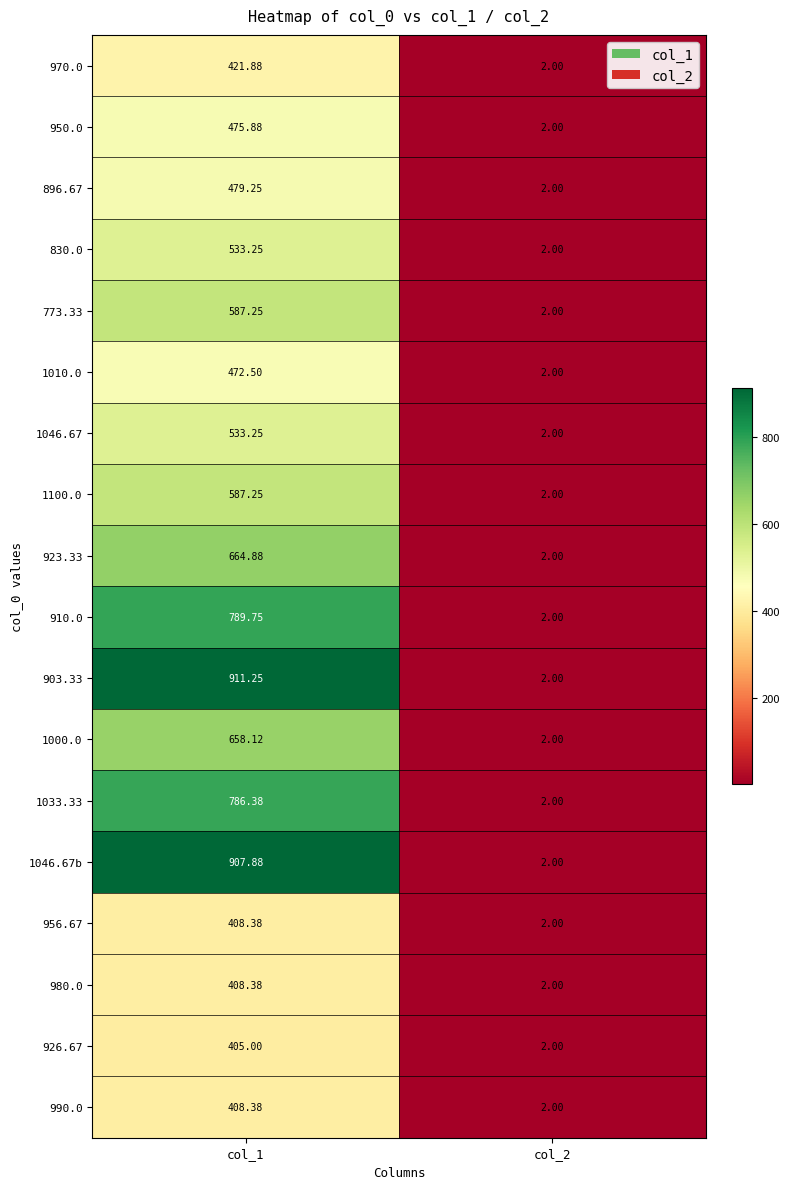

Is the value of 1010.0 at col_1 greater than the value of 773.33 at col_2?

Yes